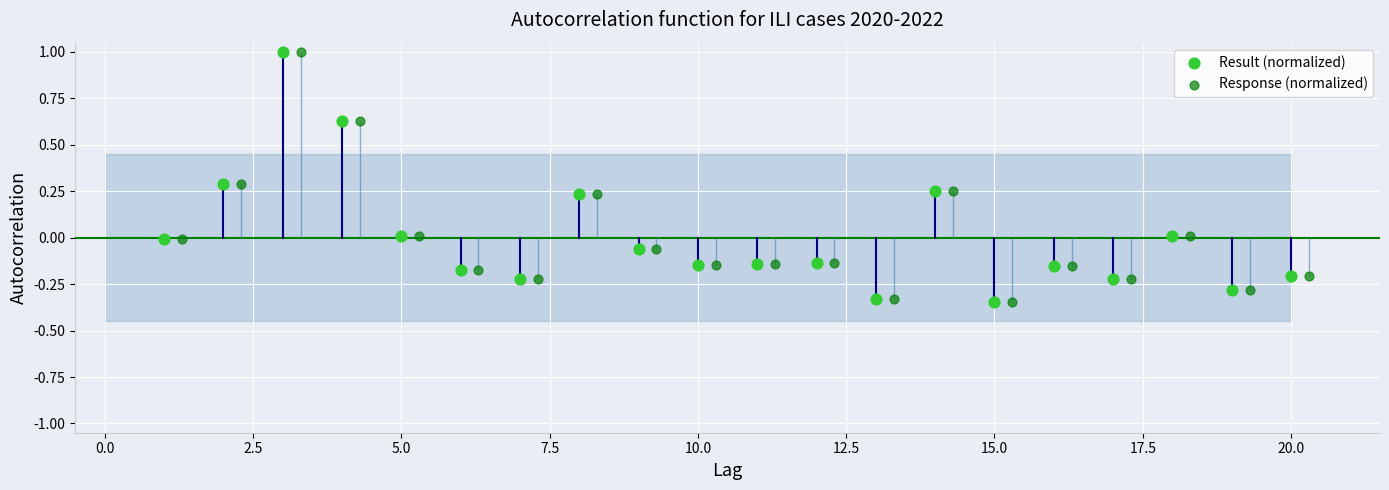

Which series contains the highest Y value?

Result (normalized)